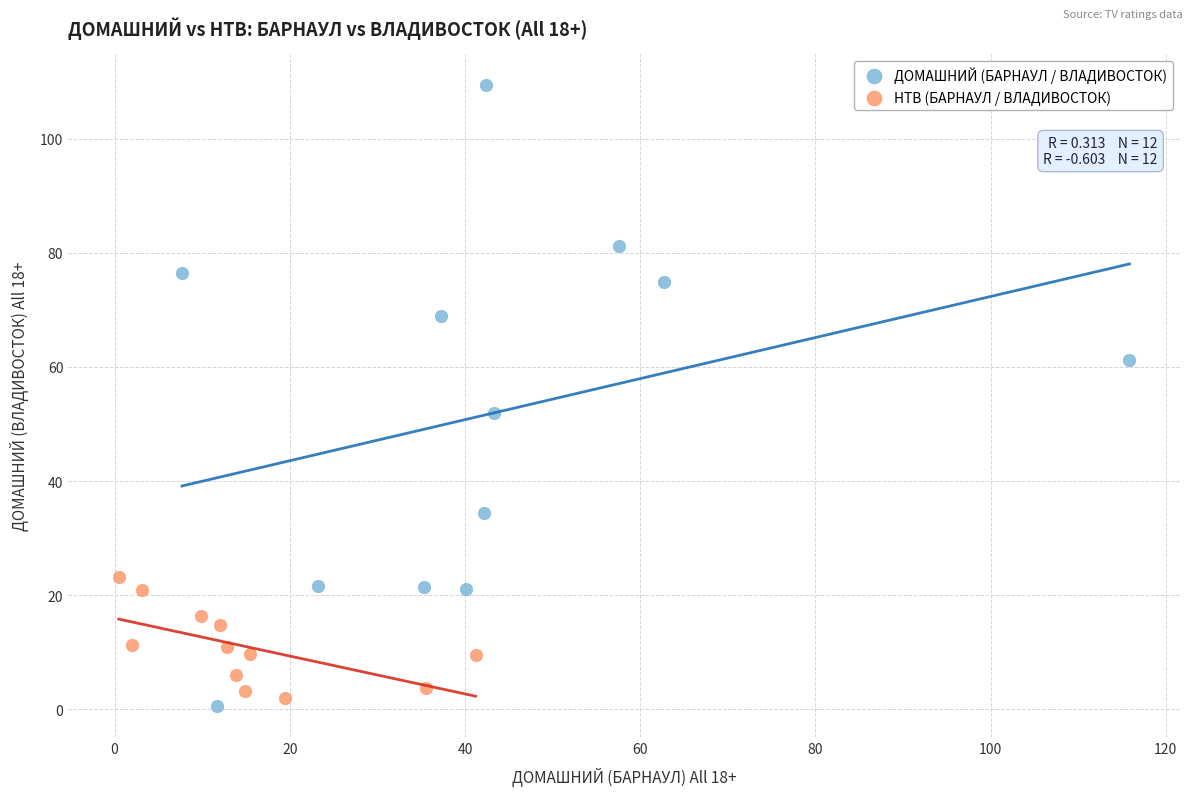

Which series contains the lowest Y value?

ДОМАШНИЙ (БАРНАУЛ / ВЛАДИВОСТОК)